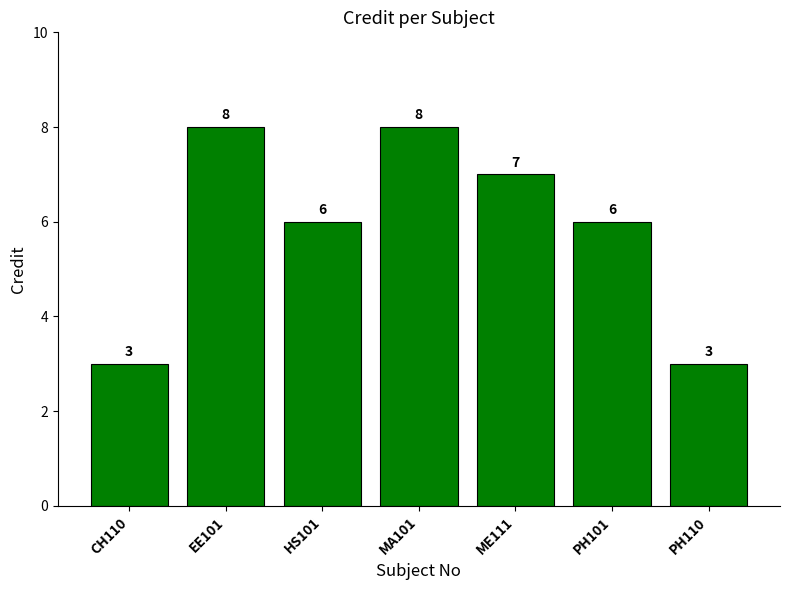

What is the sum of all values?

41